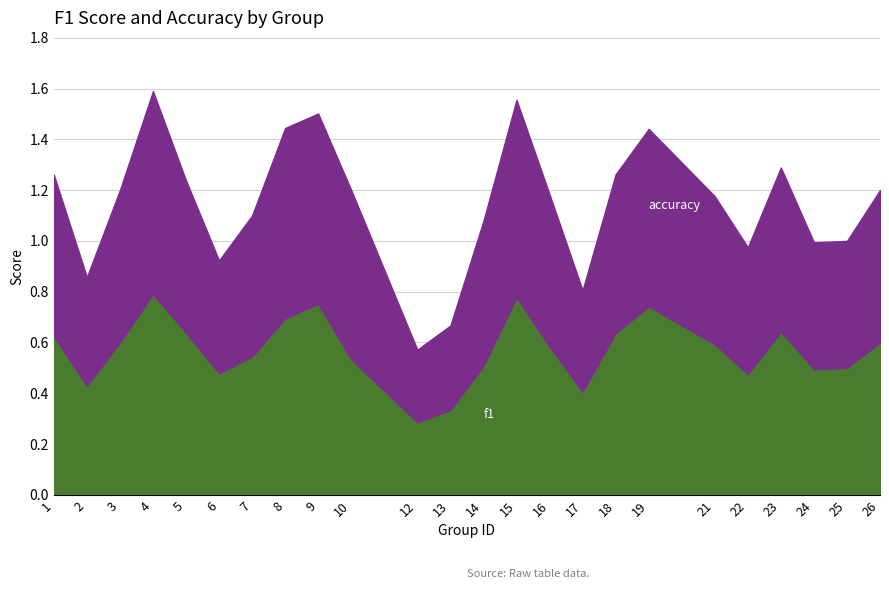

What is the total value across all series at 3?

1.2